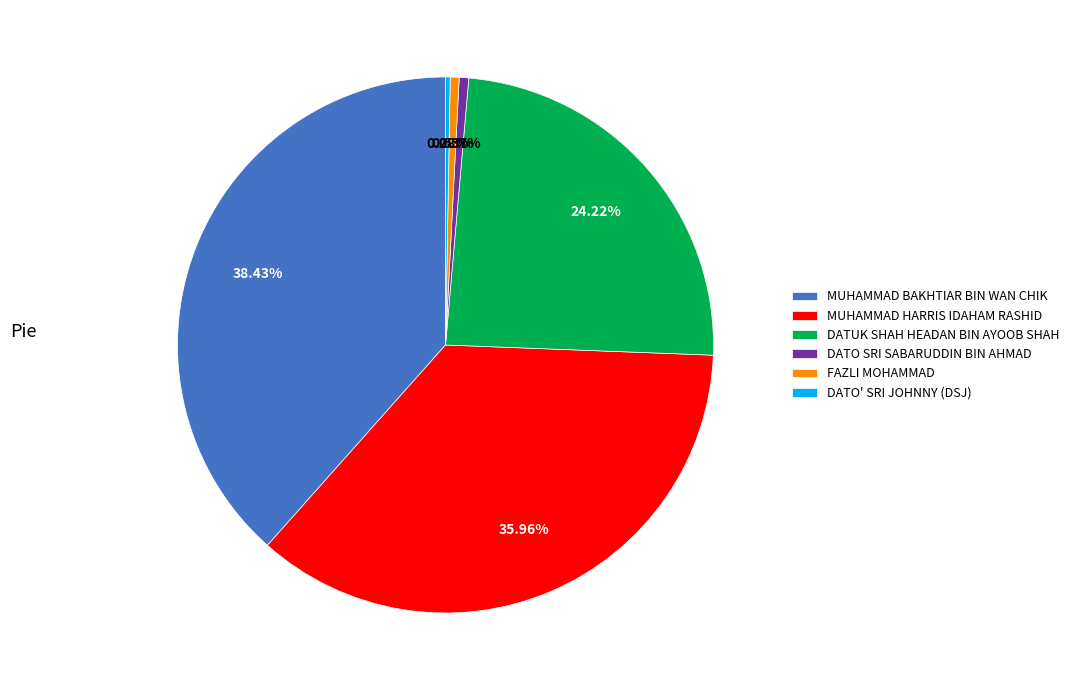

Does DATO SRI SABARUDDIN BIN AHMAD account for over 50% of the chart?

No